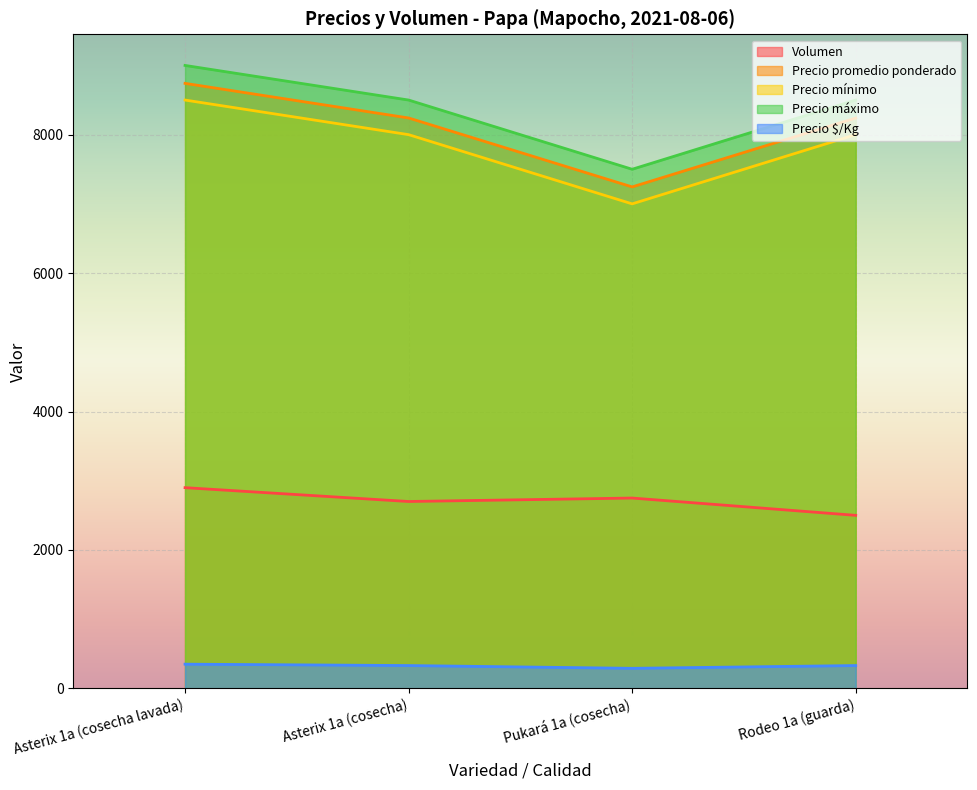

What are all the series names shown in the legend?

Volumen, Precio promedio ponderado, Precio mínimo, Precio máximo, Precio $/Kg